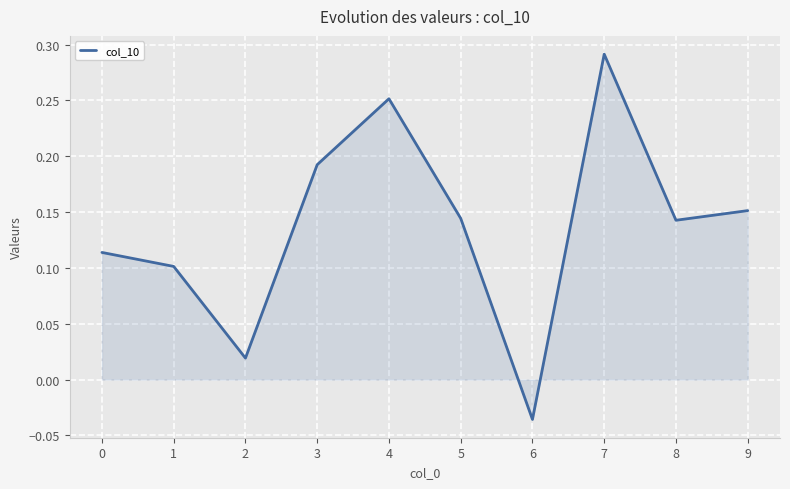

Is it true that the value at 5 is 0.2?

False